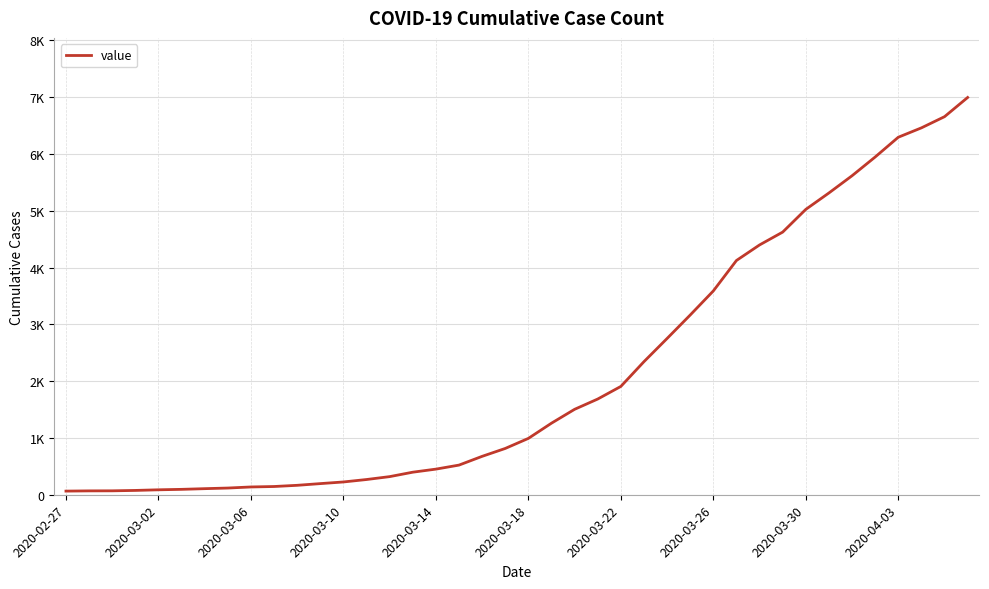

Where does the data first go above 992?

21